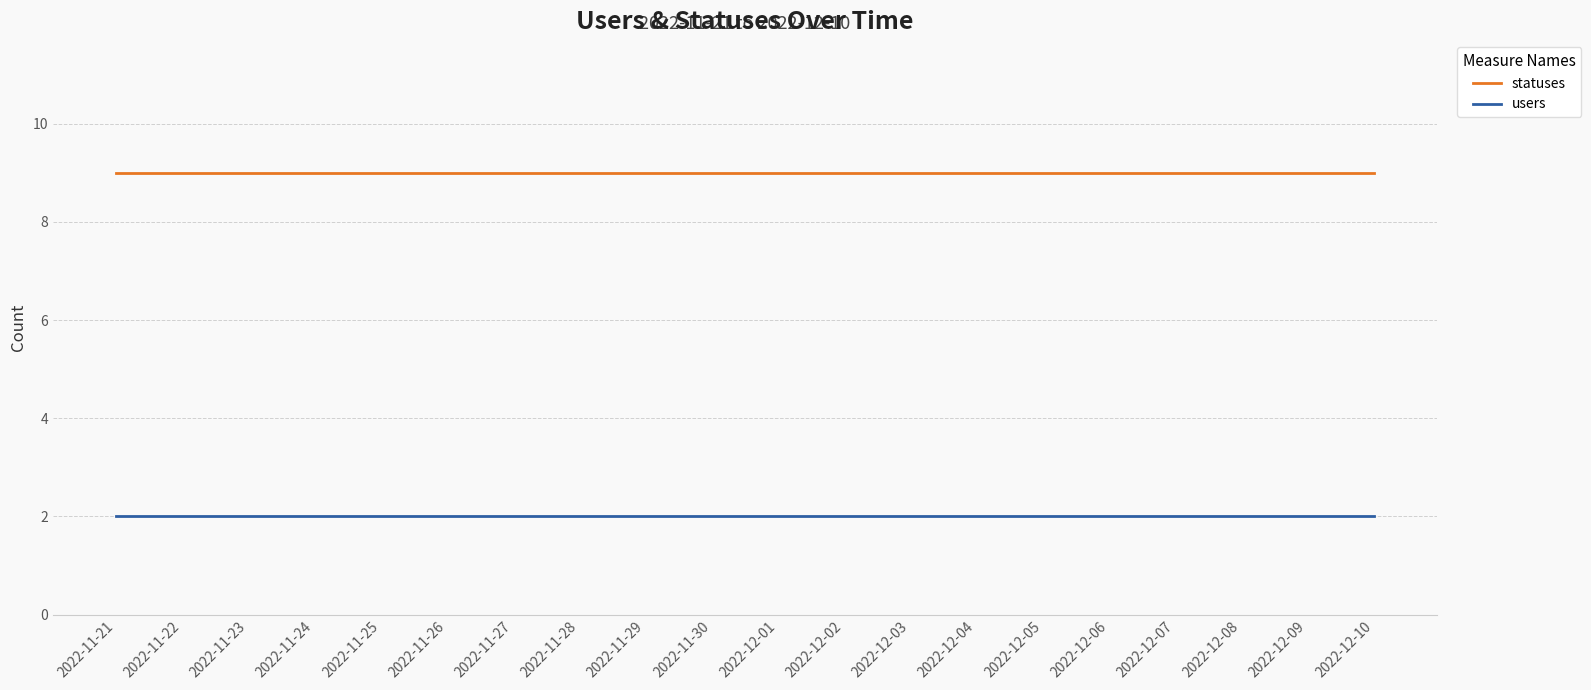

What is the total value across all series at 2022-11-24?

11